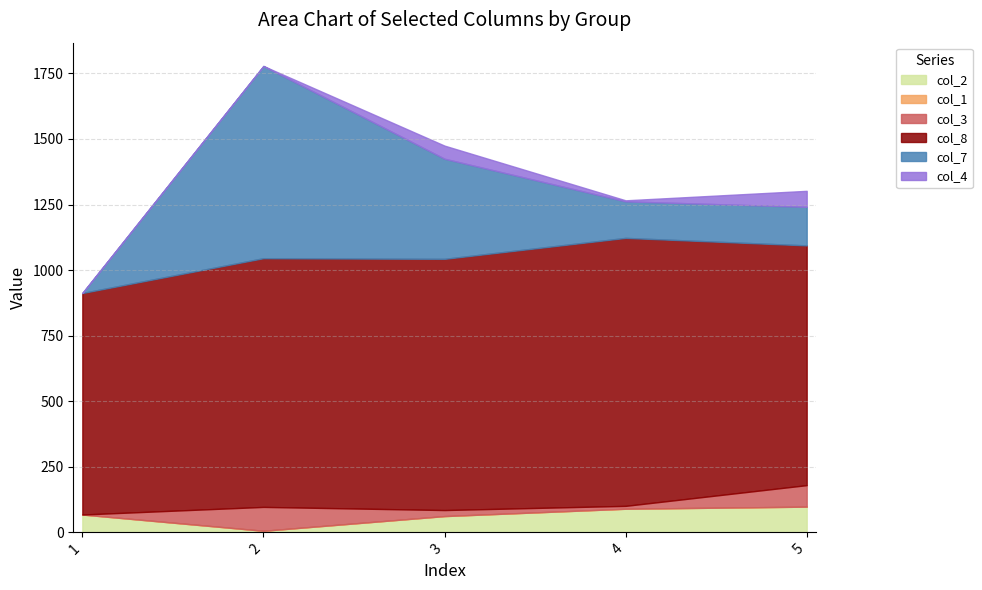

At which label does col_2 first exceed 68?

4